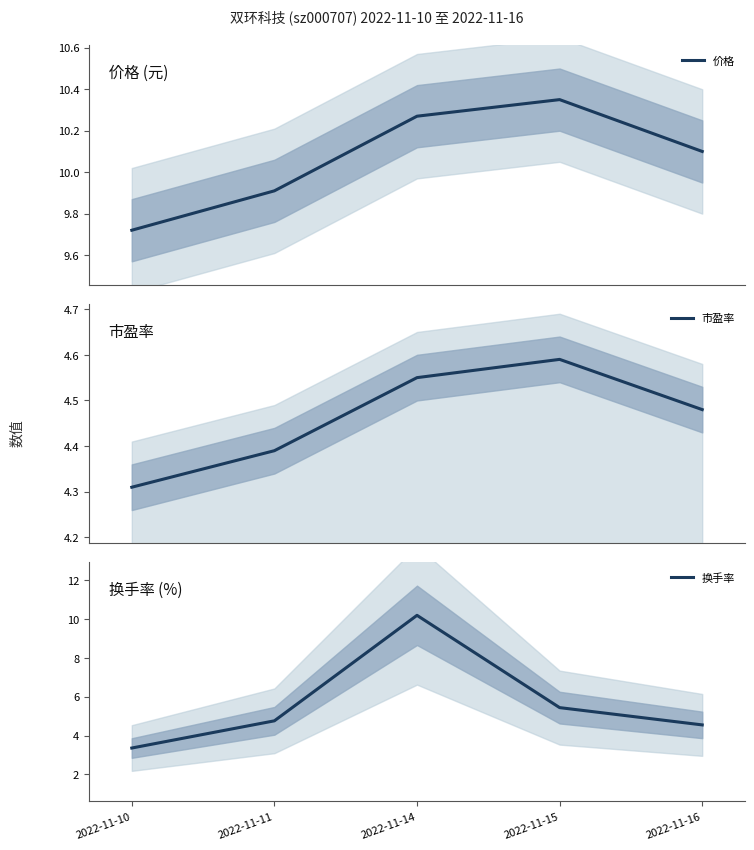

The 市盈率 series shows 4.6 at 2022-11-15. True or false?

True